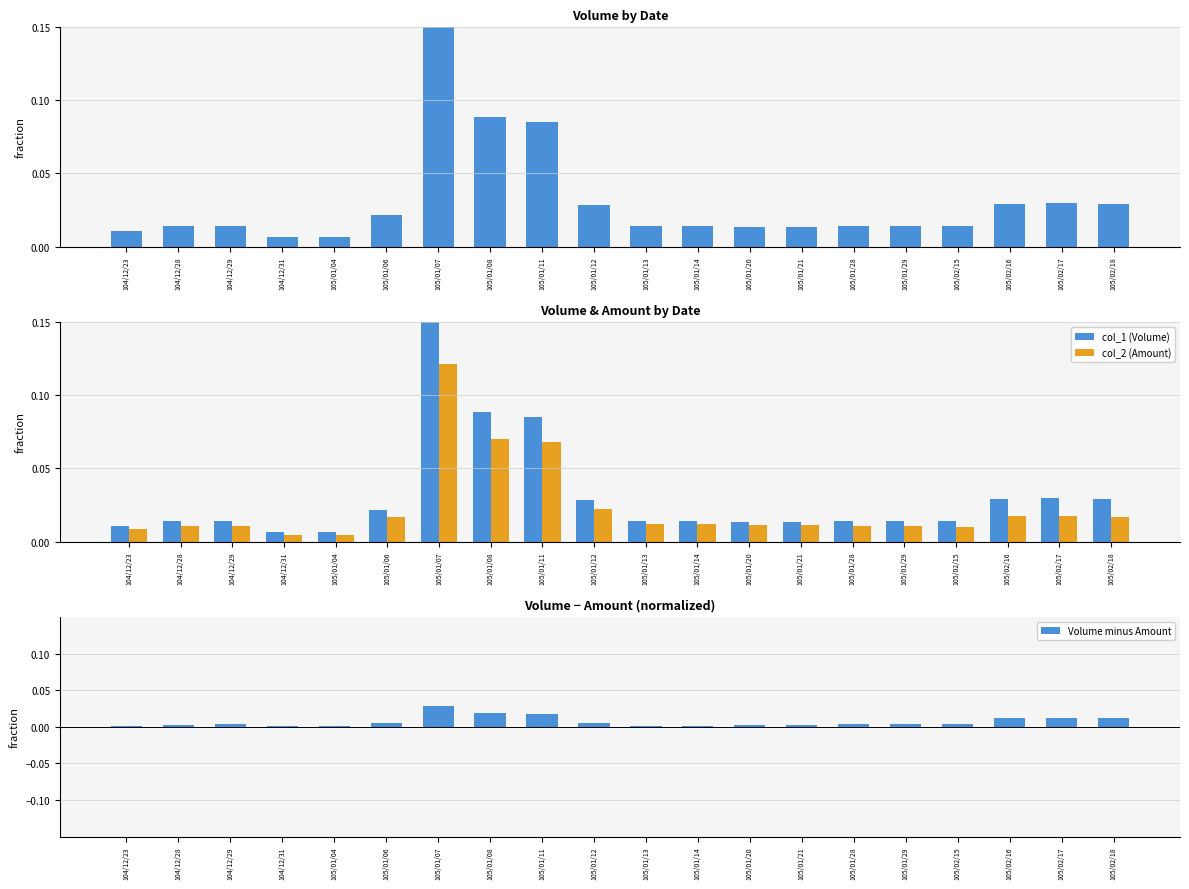

Is the value of col_2 (Amount) at 105/01/08 greater than the value of col_1 (Volume) at 105/01/20?

Yes